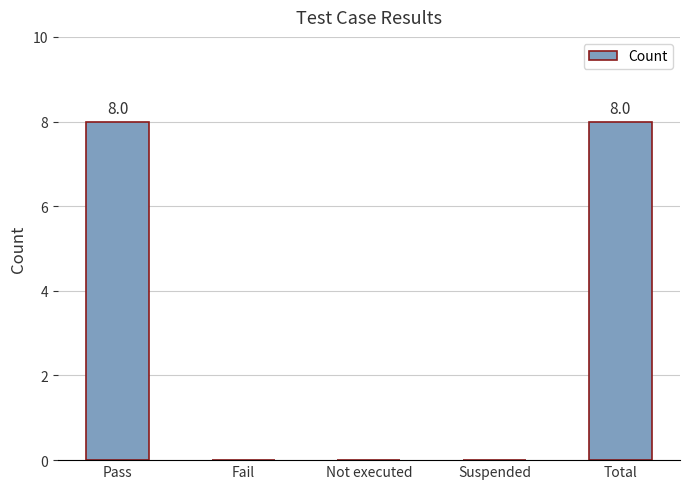

What value does the data have at Total?

8